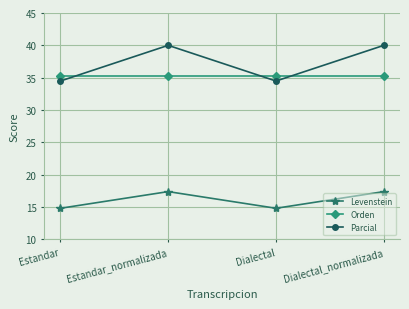

What position from the left is Dialectal?

3